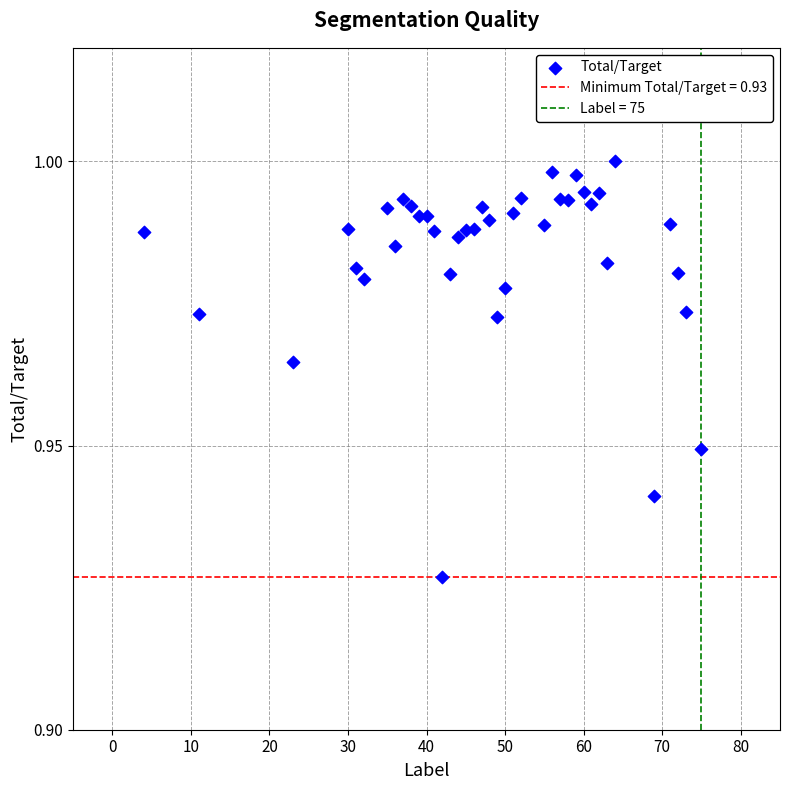

What is the range of X values (max minus min)?

71.0